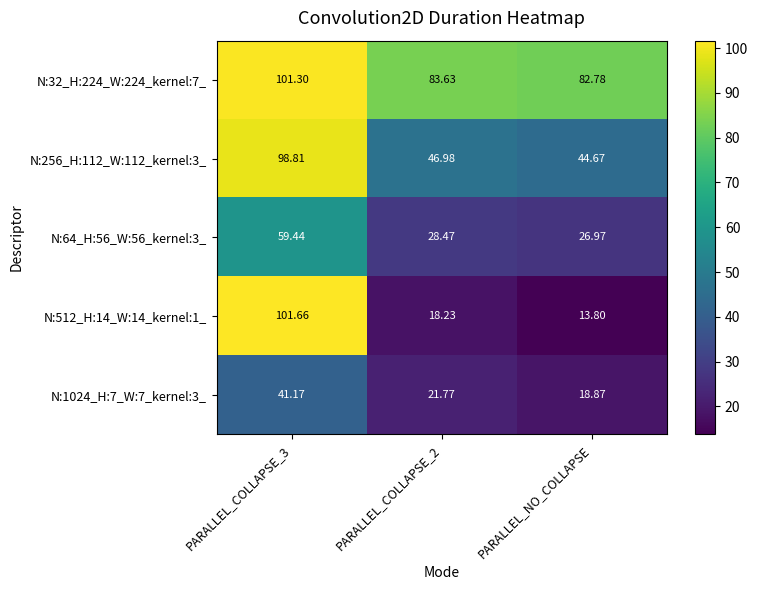

Is the value of N:256_H:112_W:112_kernel:3_ at PARALLEL_NO_COLLAPSE greater than the value of N:32_H:224_W:224_kernel:7_ at PARALLEL_NO_COLLAPSE?

No